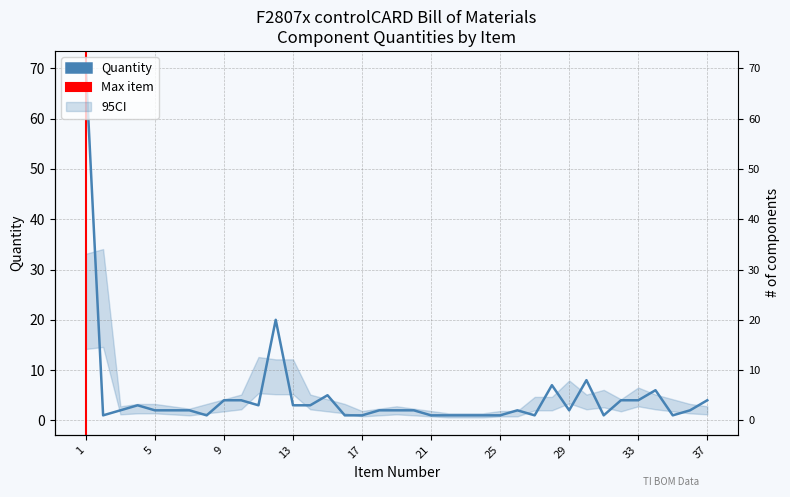

How many series are shown in this chart?

1